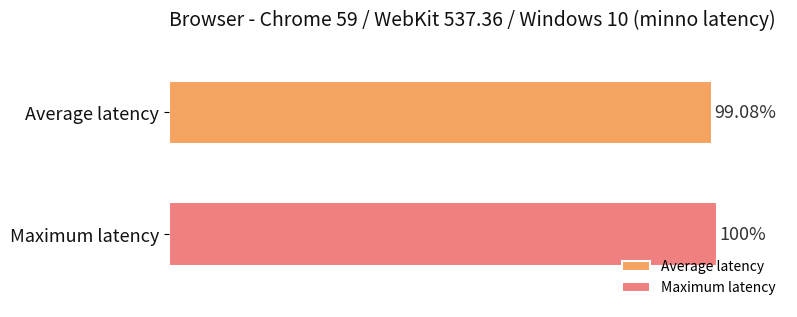

Which series has the largest range (max minus min)?

Average latency